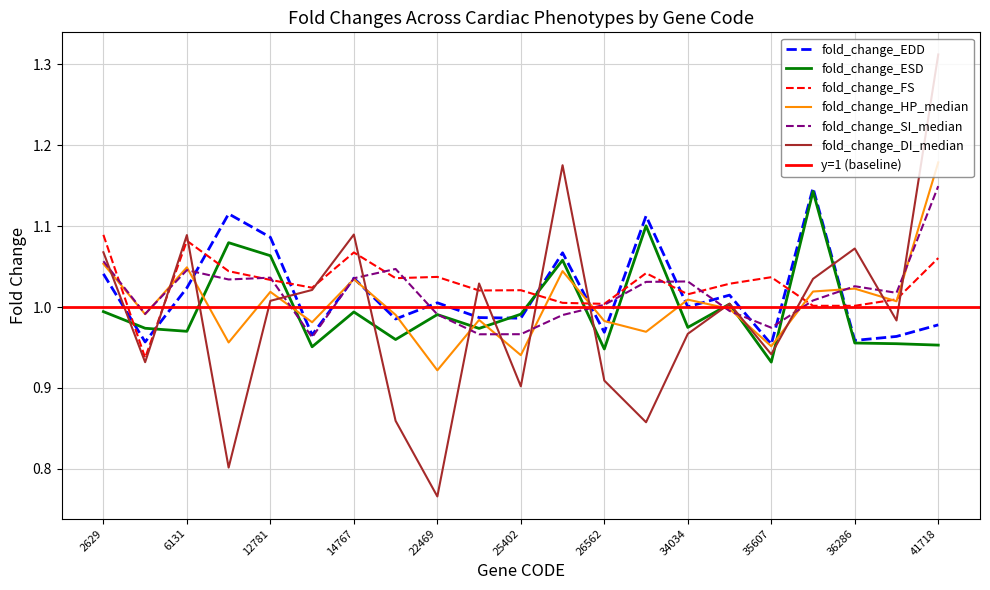

What is the sum of all fold_change_HP_median values?

21.1